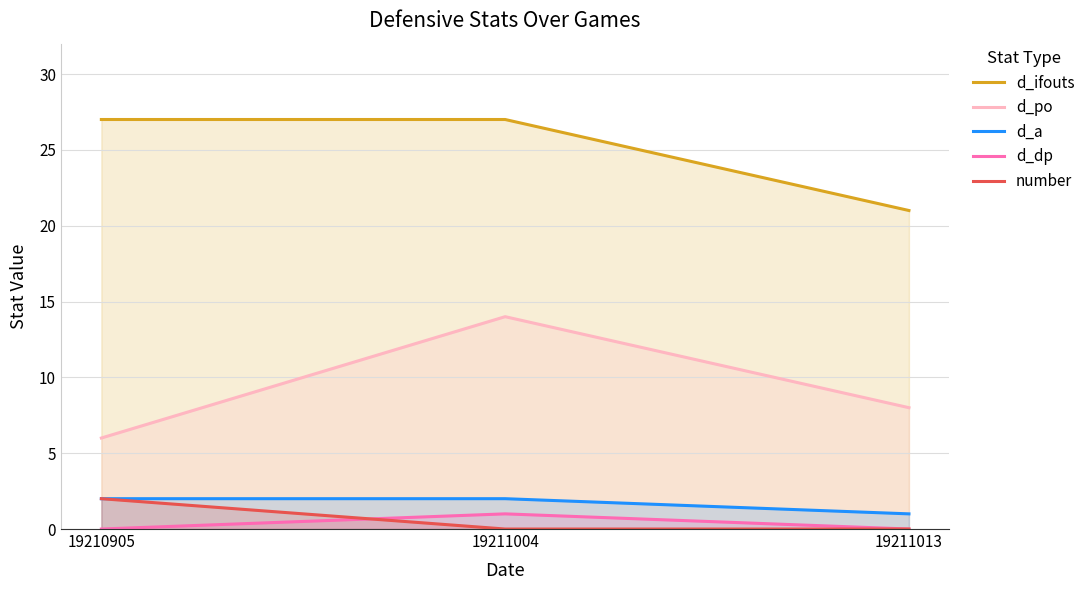

Which series has the largest total across all categories?

d_ifouts